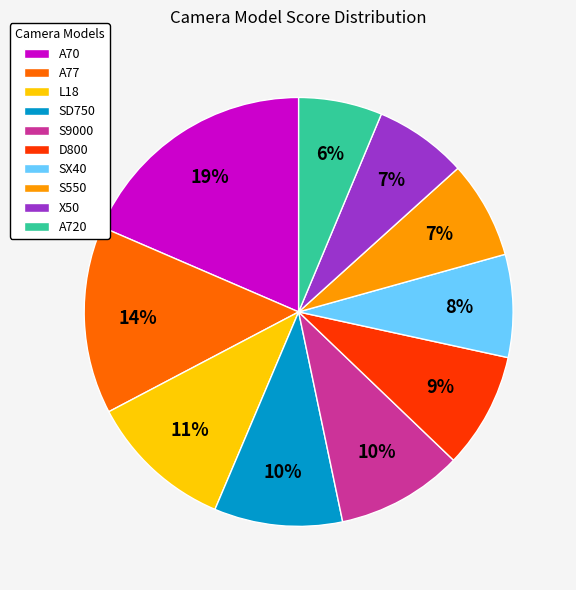

What percentage is the D800 slice, to the nearest percent?

9%